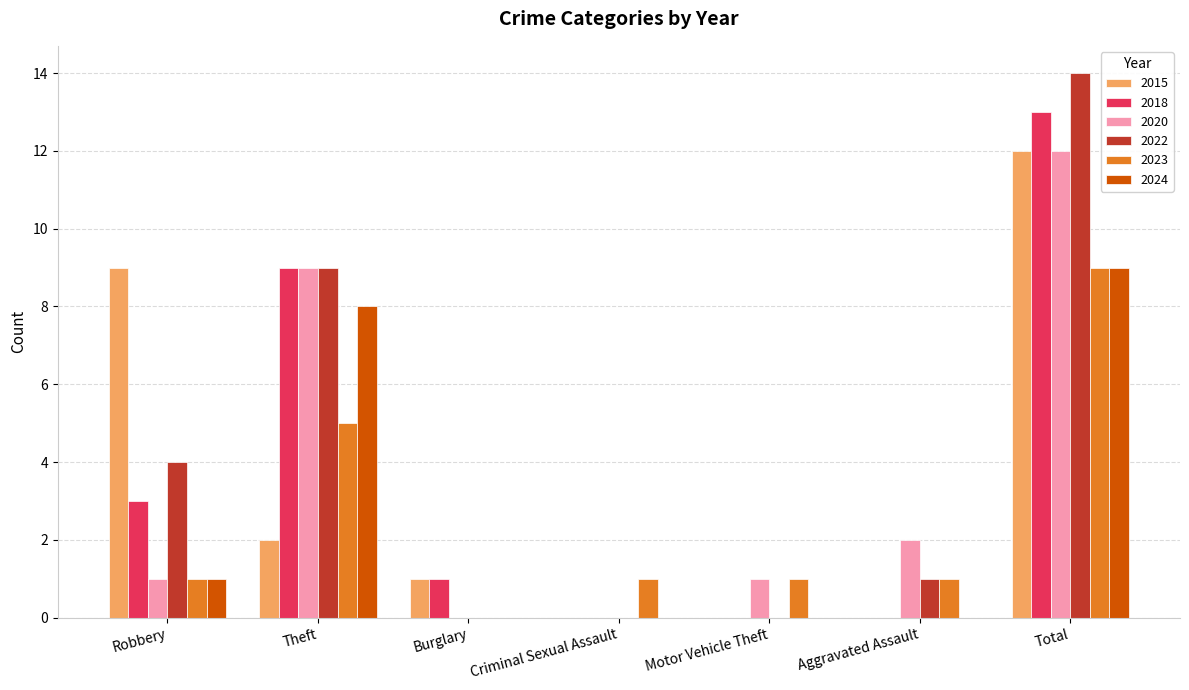

Is the value of 2015 at Burglary greater than the value of 2022 at Robbery?

No